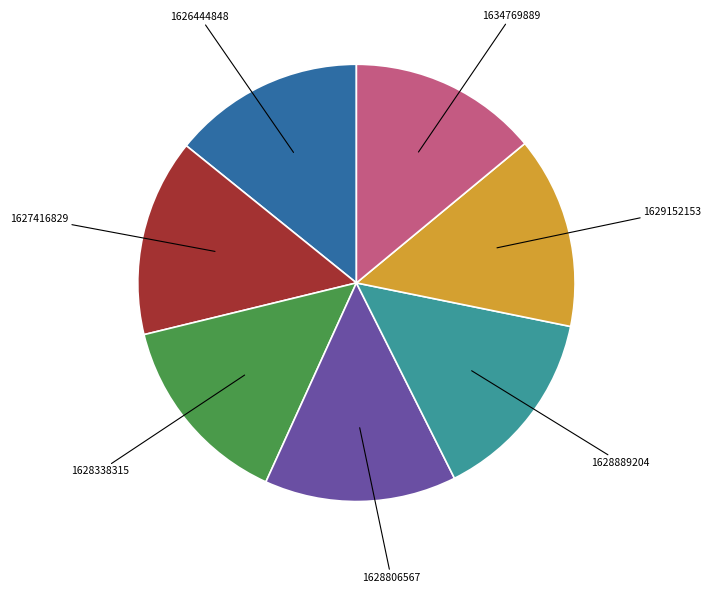

Is there any slice that represents more than half of the pie?

No